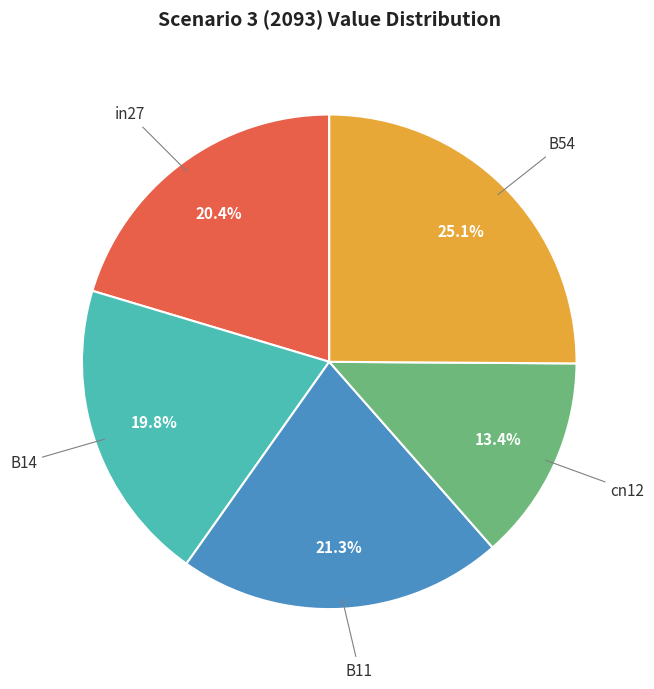

Does any single category account for the majority?

No